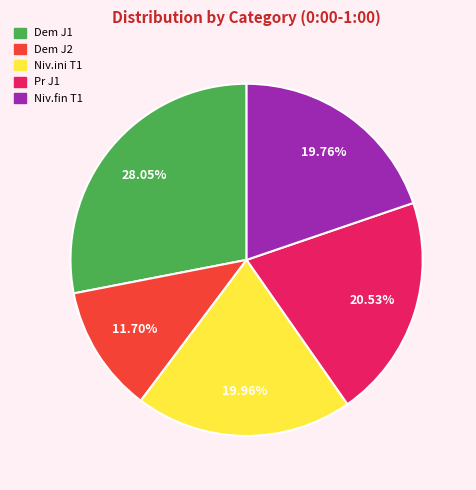

Does any single category account for the majority?

No